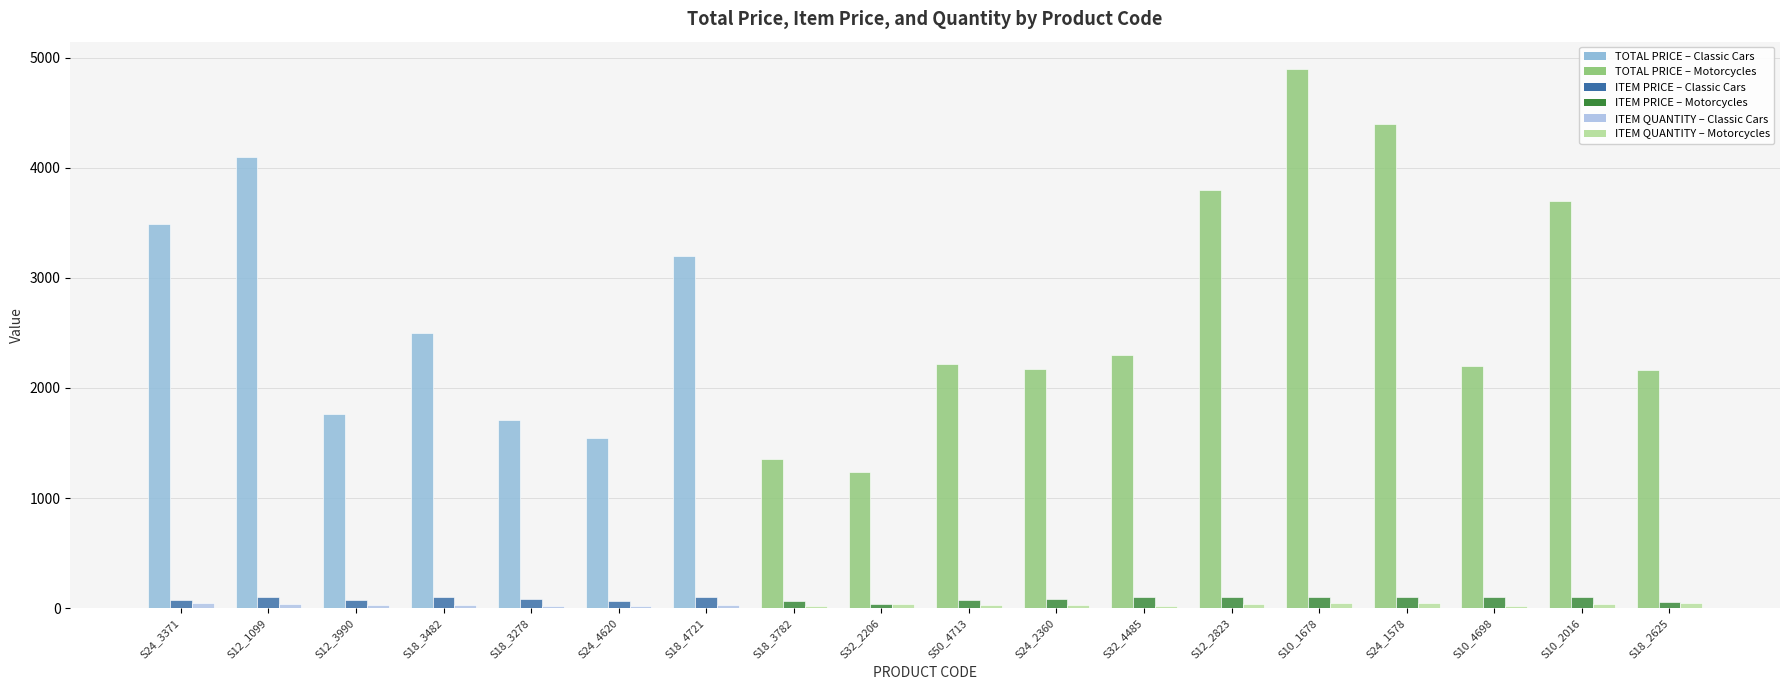

What is the total value across all series at S18_3482?

2625.0